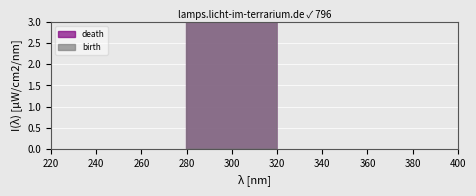

True or false: birth and death cross at least once.

False